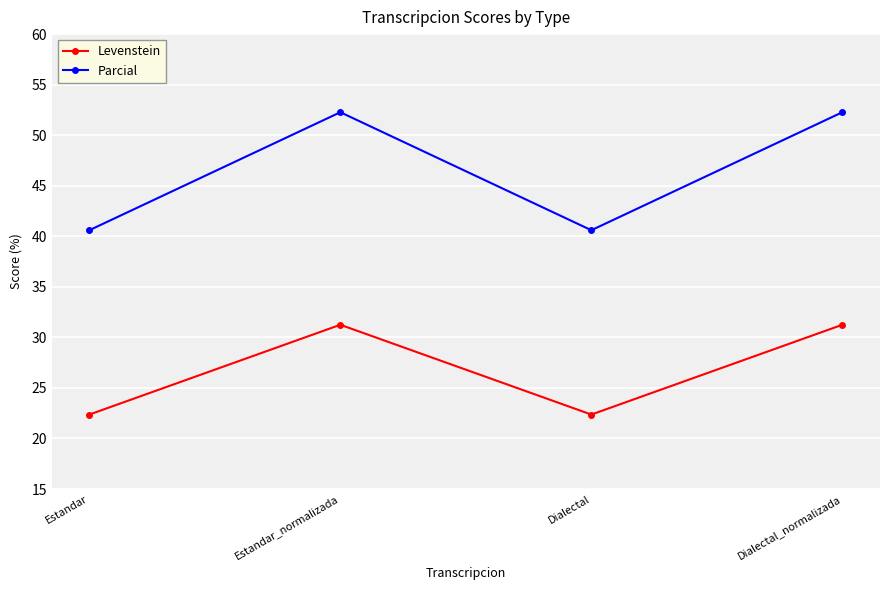

How many lines are shown in the chart?

2